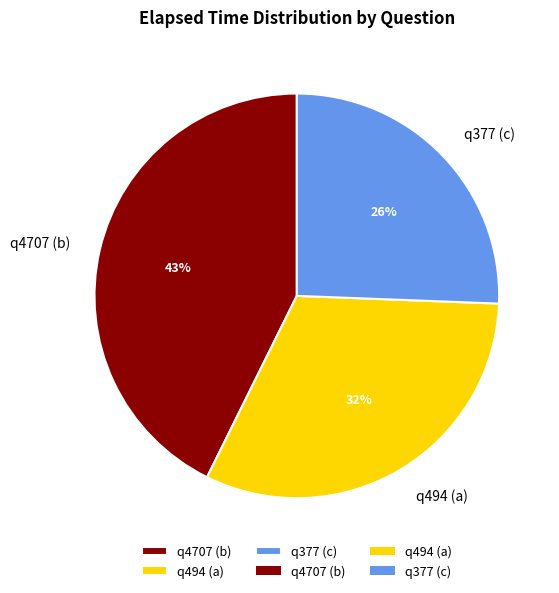

How many segments does this pie chart have?

3